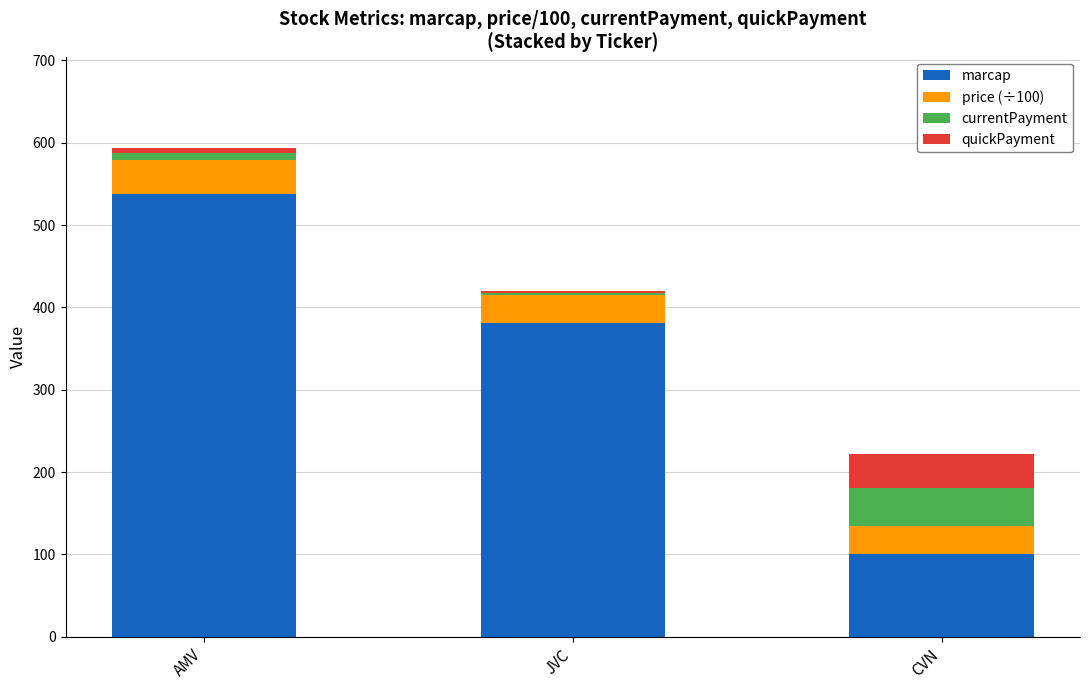

At which category is the sum across all series the highest?

AMV